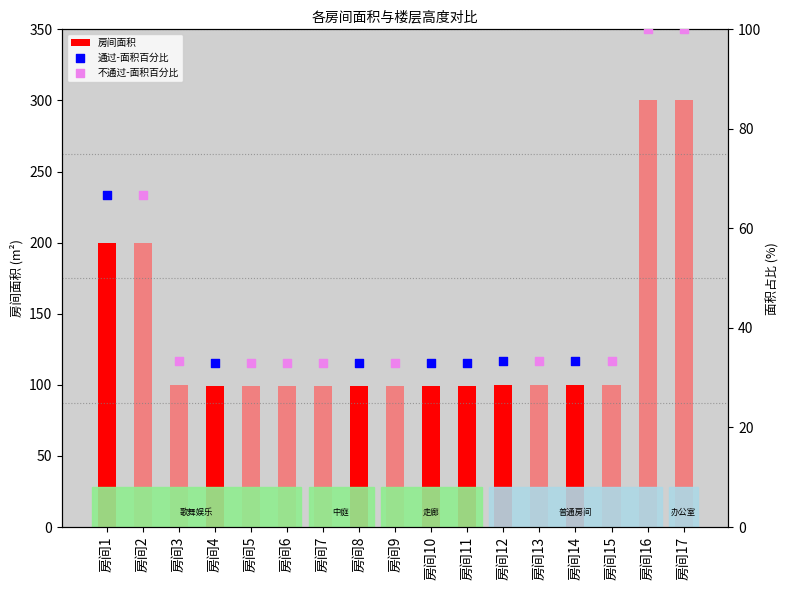

Between 房间4 and 房间13, which is larger?

房间13